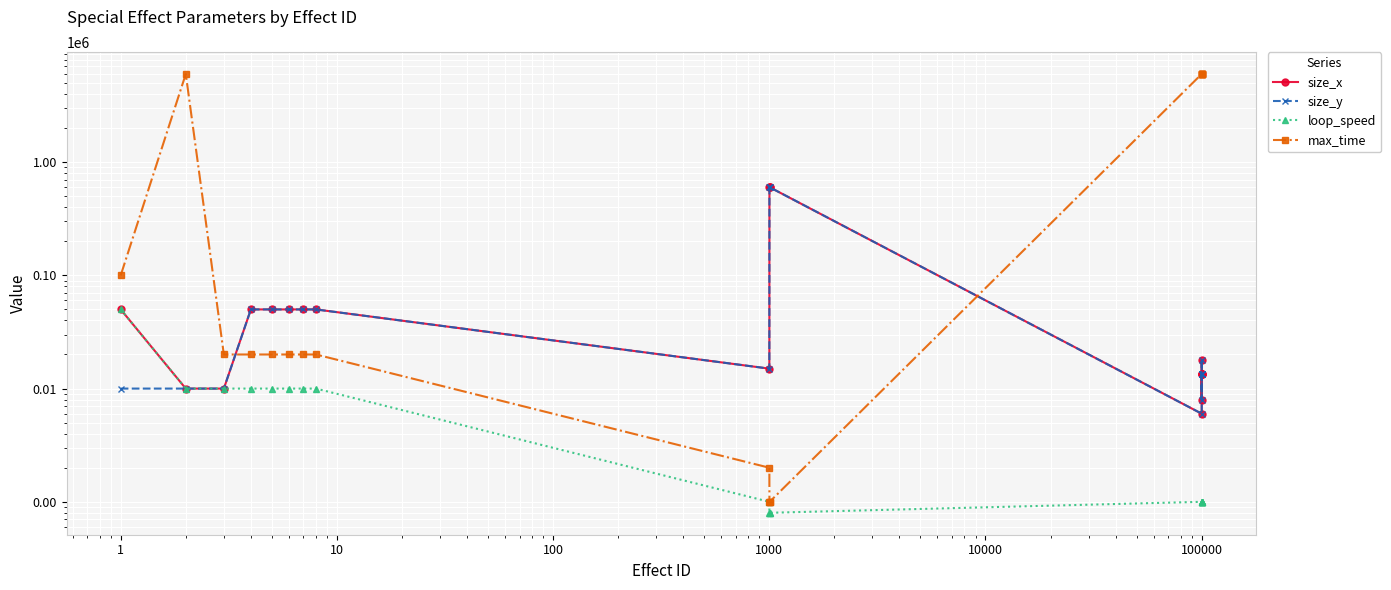

Is the value of size_y at 1000 greater than the value of size_x at 100?

No